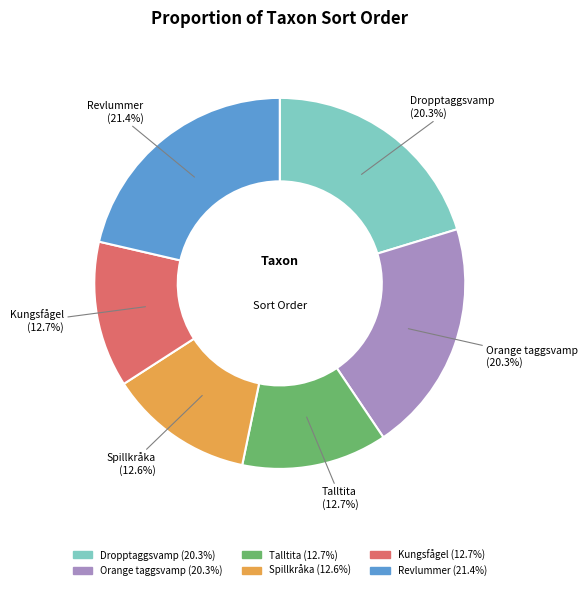

To the nearest percent, what is the difference between the Dropptaggsvamp and Talltita slice percentages?

8%